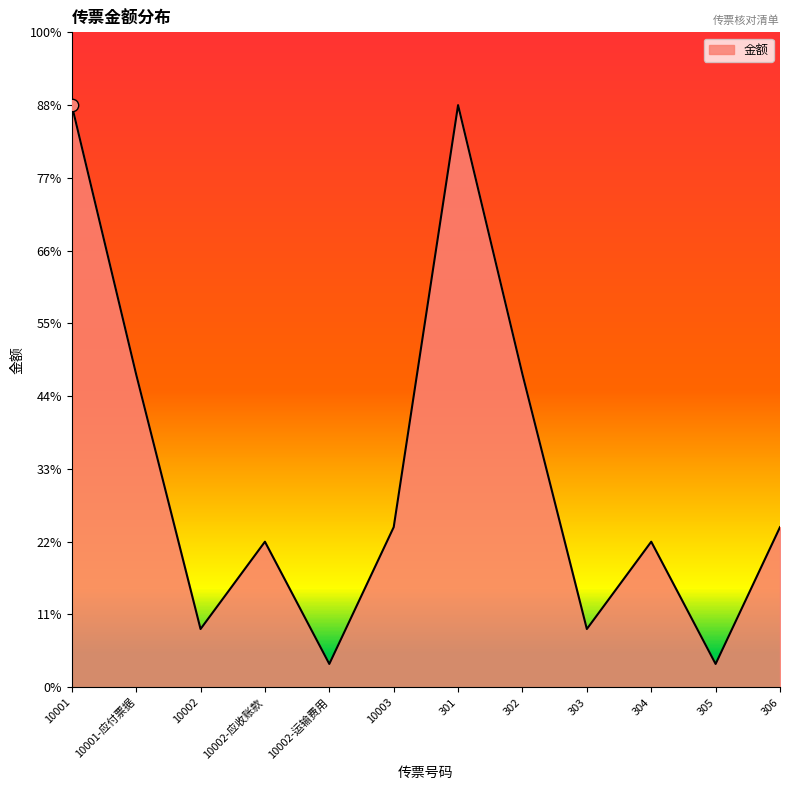

What is the ratio of the value at 305 to the value at 306?

0.1